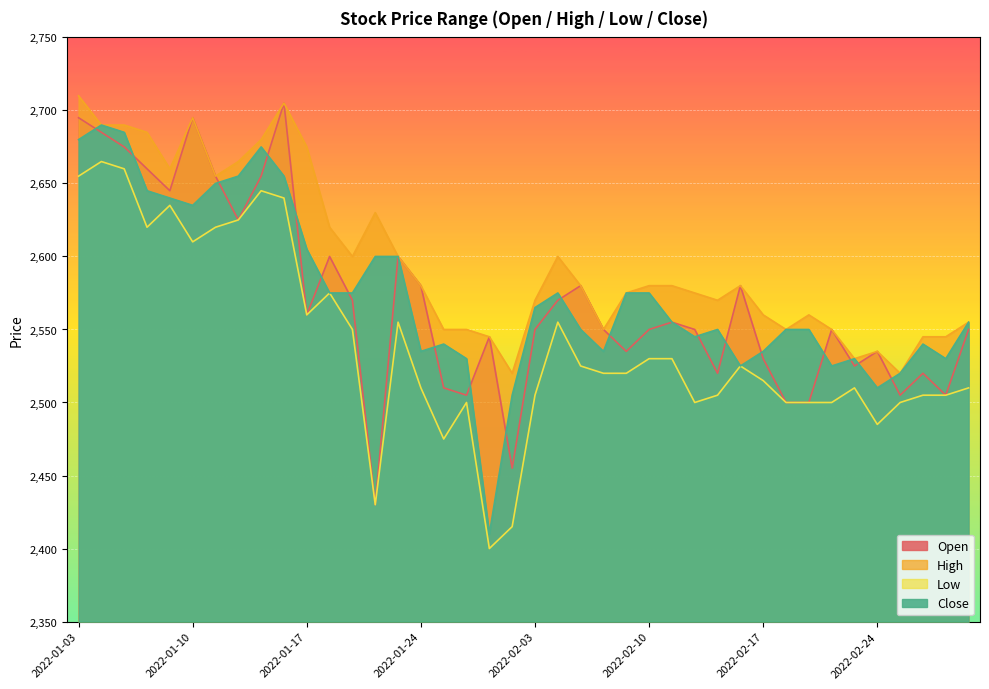

True or false: High and Open cross at least once.

False